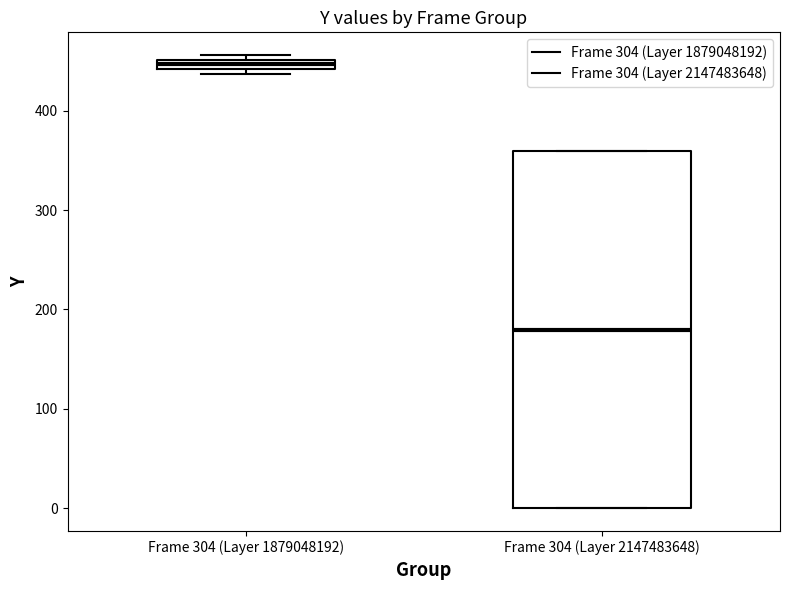

Which box's median line is the highest?

Frame 304 (Layer 1879048192)